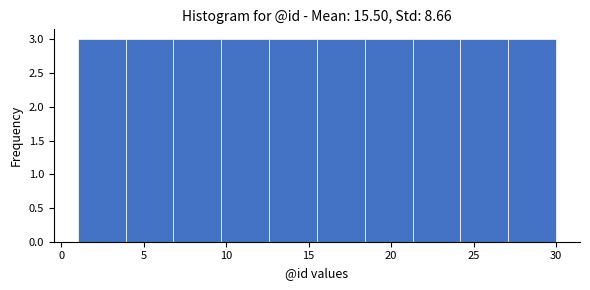

Reading left to right, transcribe this chart: for each bar, give the range it covers on the x-axis and its height. Neither the bar edges nor the heights are printed on the chart, so give them approximately, as read against the axes.

1.0 to 3.9: 3
3.9 to 6.8: 3
6.8 to 9.7: 3
9.7 to 12.6: 3
12.6 to 15.5: 3
15.5 to 18.4: 3
18.4 to 21.3: 3
21.3 to 24.2: 3
24.2 to 27.1: 3
27.1 to 30.0: 3